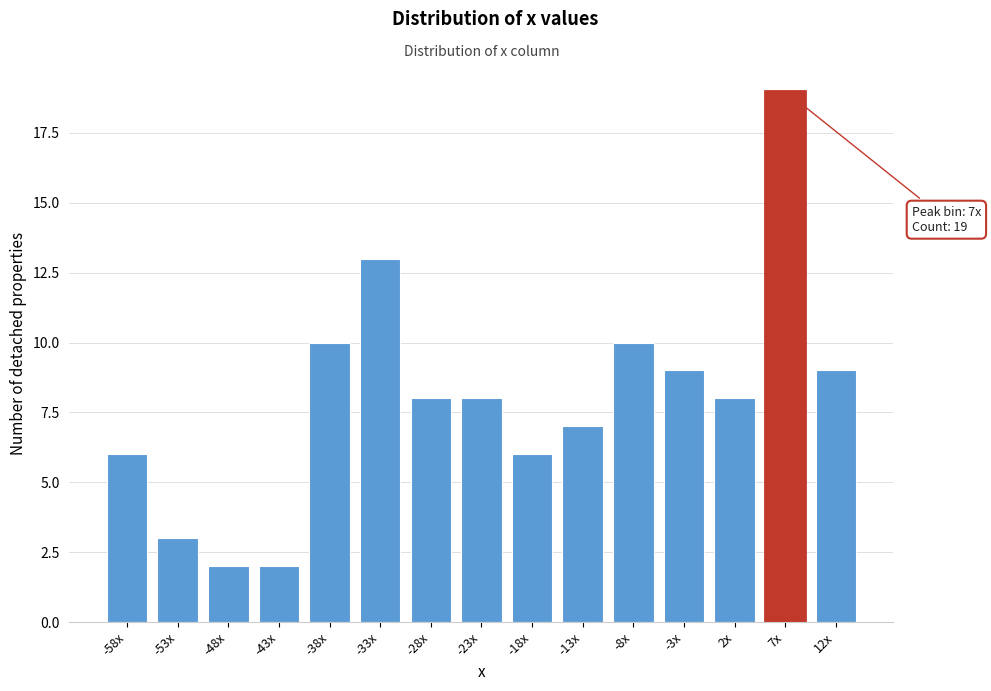

Reading right to left, extract all data points from this chart.

9	19	8	9	10	7	6	8	8	13	10	2	2	3	6